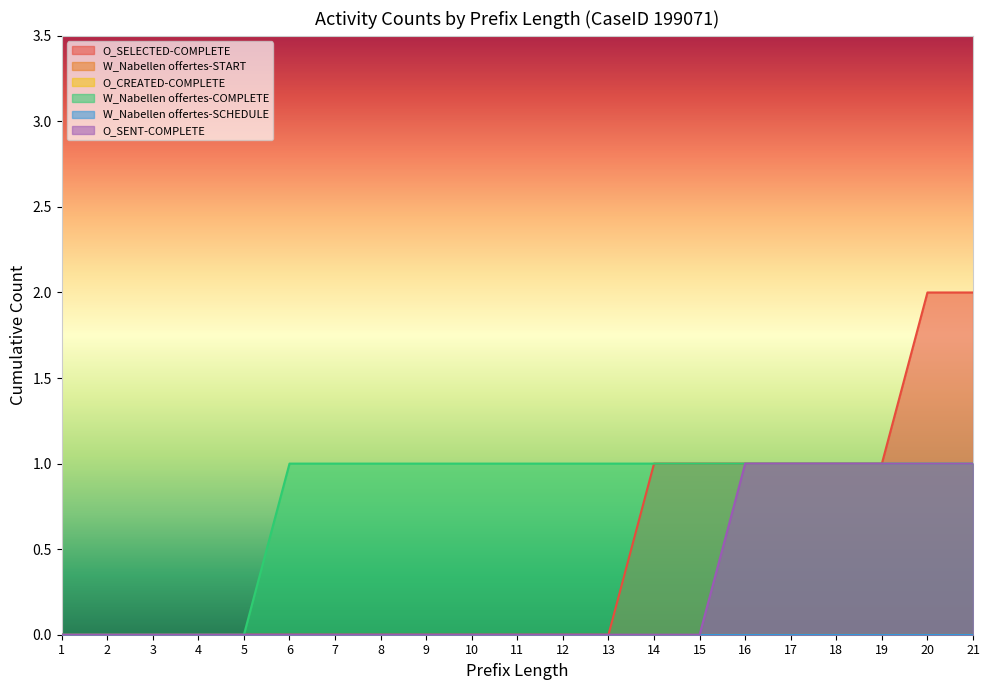

How many positive values does the O_SENT-COMPLETE series have?

6